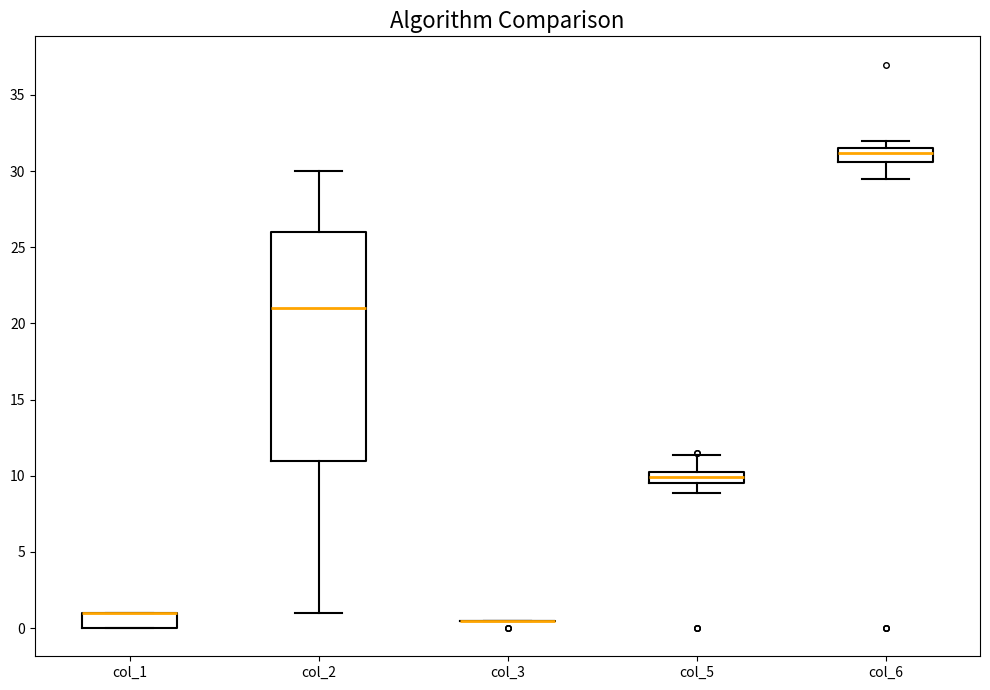

Reading left to right, read every box against the y-axis: the position of its median line, the range the box covers, and the ends of its whiskers. The values are not printed on the chart, so give them approximately, as read against the axis.

col_1: median 1.0 (drawn on the box's upper edge), box 0.0 to 1.0, whiskers 0.0 to 1.0
col_2: median 21.0, box 11.0 to 26.0, whiskers 1.0 to 30.0
col_3: box collapsed to a line at 0.5, whiskers 0.5 to 0.5
col_5: median 10.0, box 9.5 to 10.5, whiskers 9.0 to 11.5
col_6: median 31.0, box 30.5 to 31.5, whiskers 29.5 to 32.0